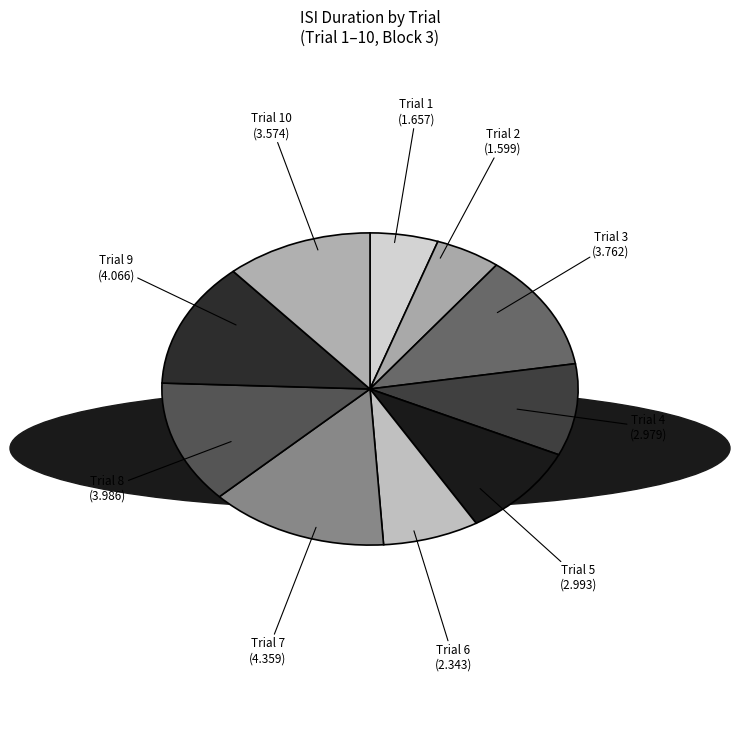

True or false: Trial 10 accounts for 24% of the total.

False